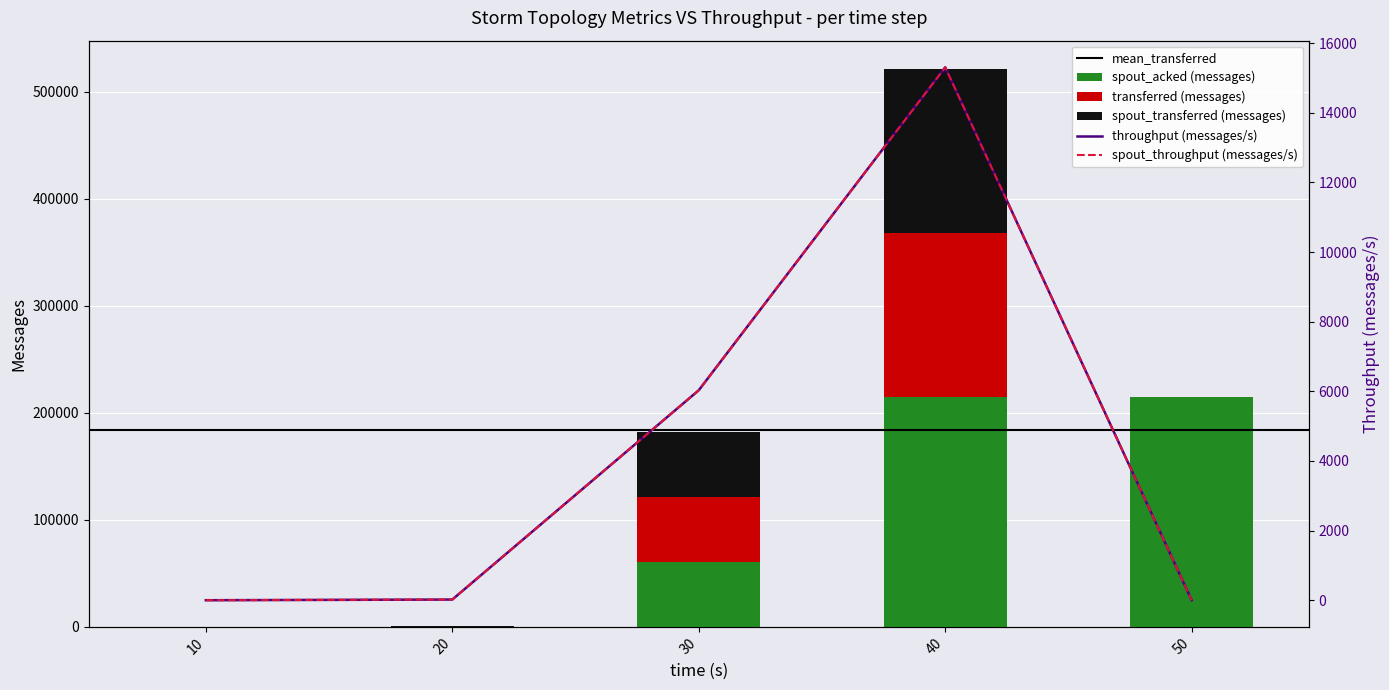

Between 20 and 50, which series saw the biggest shift?

spout_acked (messages)